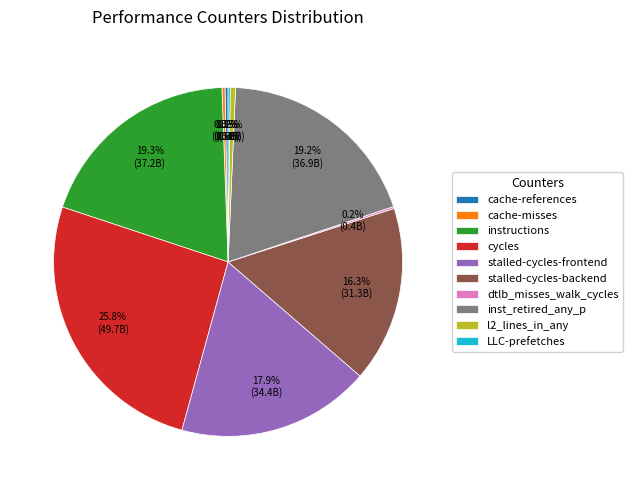

Is it true that stalled-cycles-backend is 7% of the pie?

False